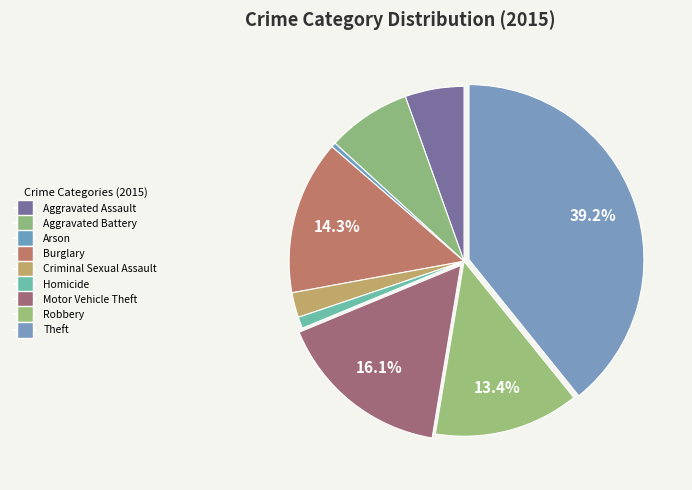

What is the largest slice in the pie chart?

Theft